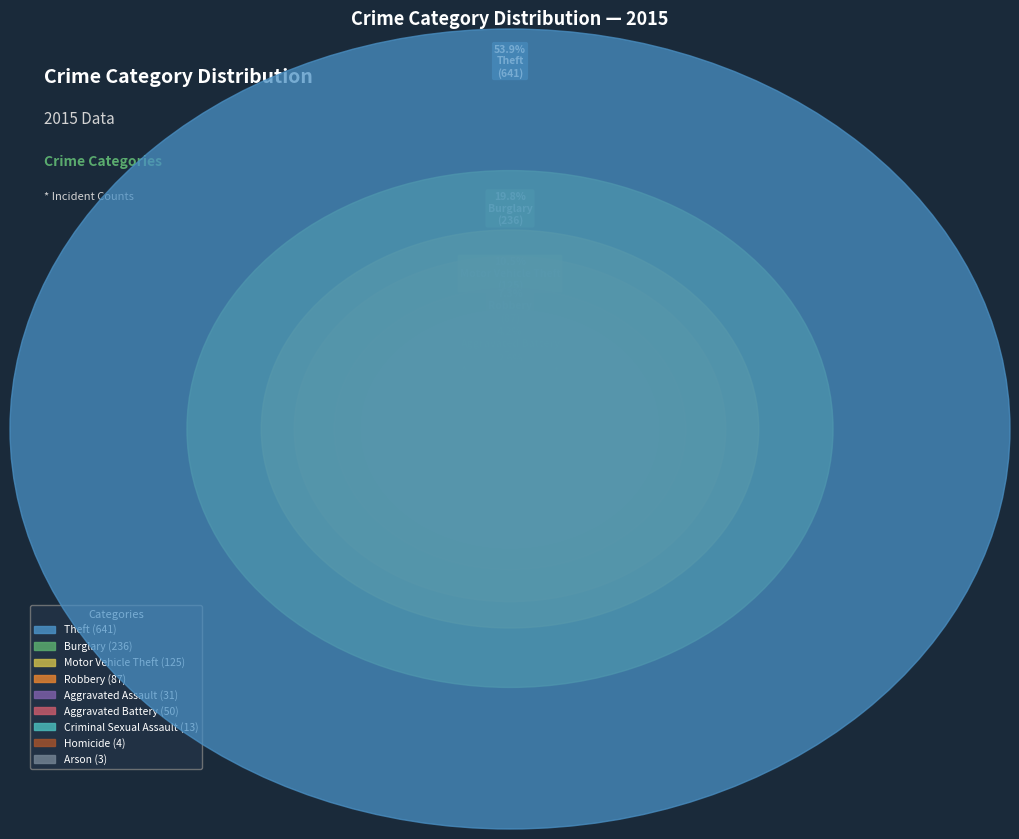

Count the number of slices in the pie.

9